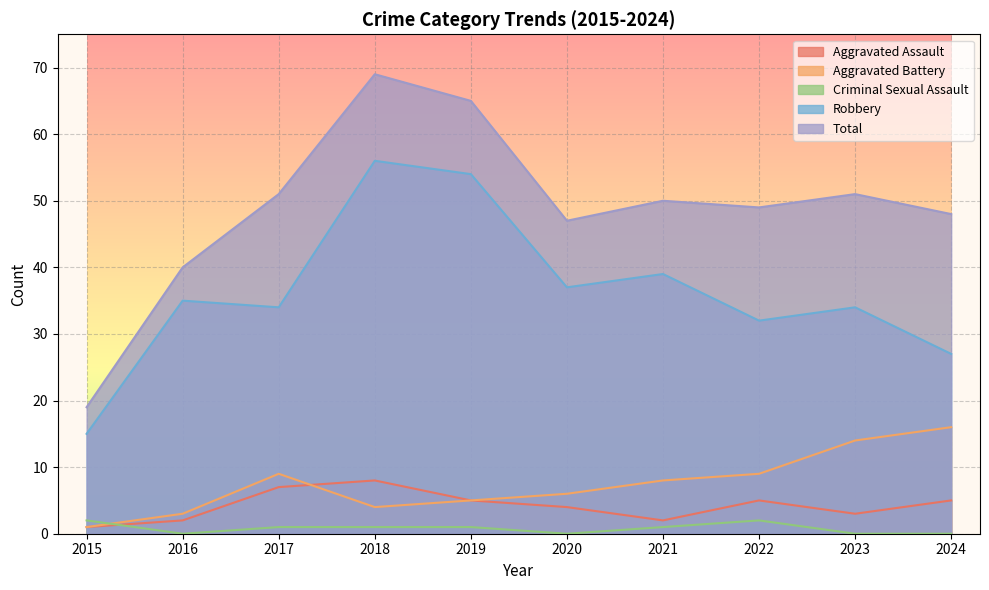

What is the difference between the maximum and minimum values in the Aggravated Battery series?

15